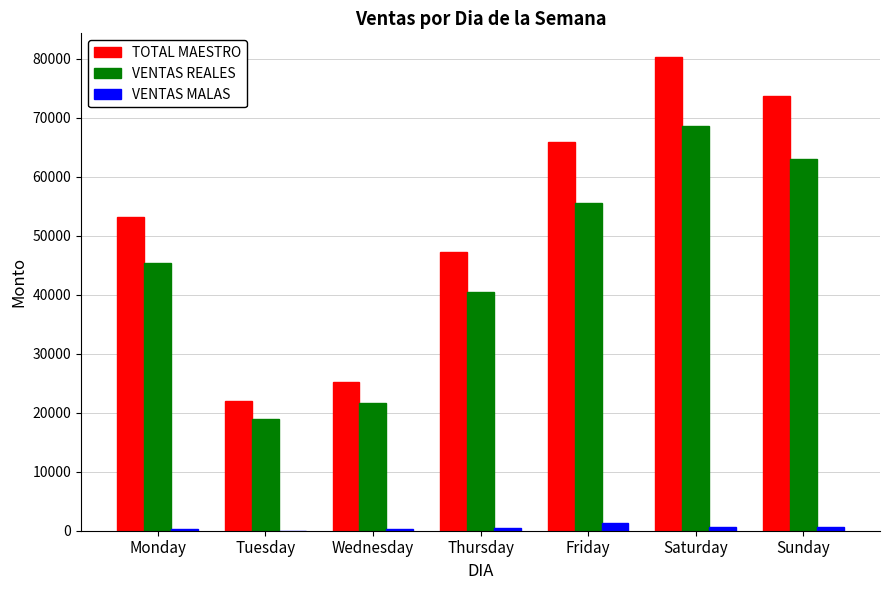

What is the highest value of the VENTAS REALES series?

68617.8